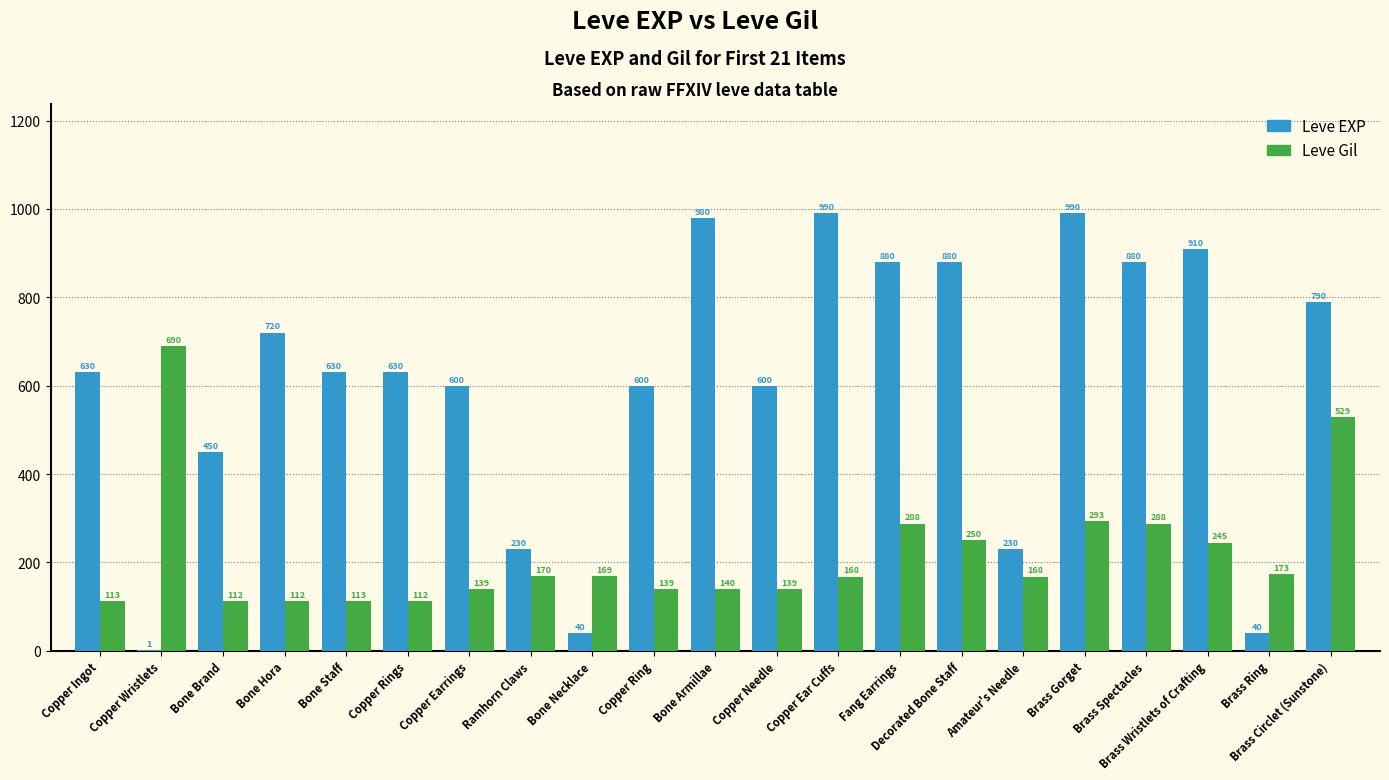

The Leve EXP series shows 230 at Amateur's Needle. True or false?

True